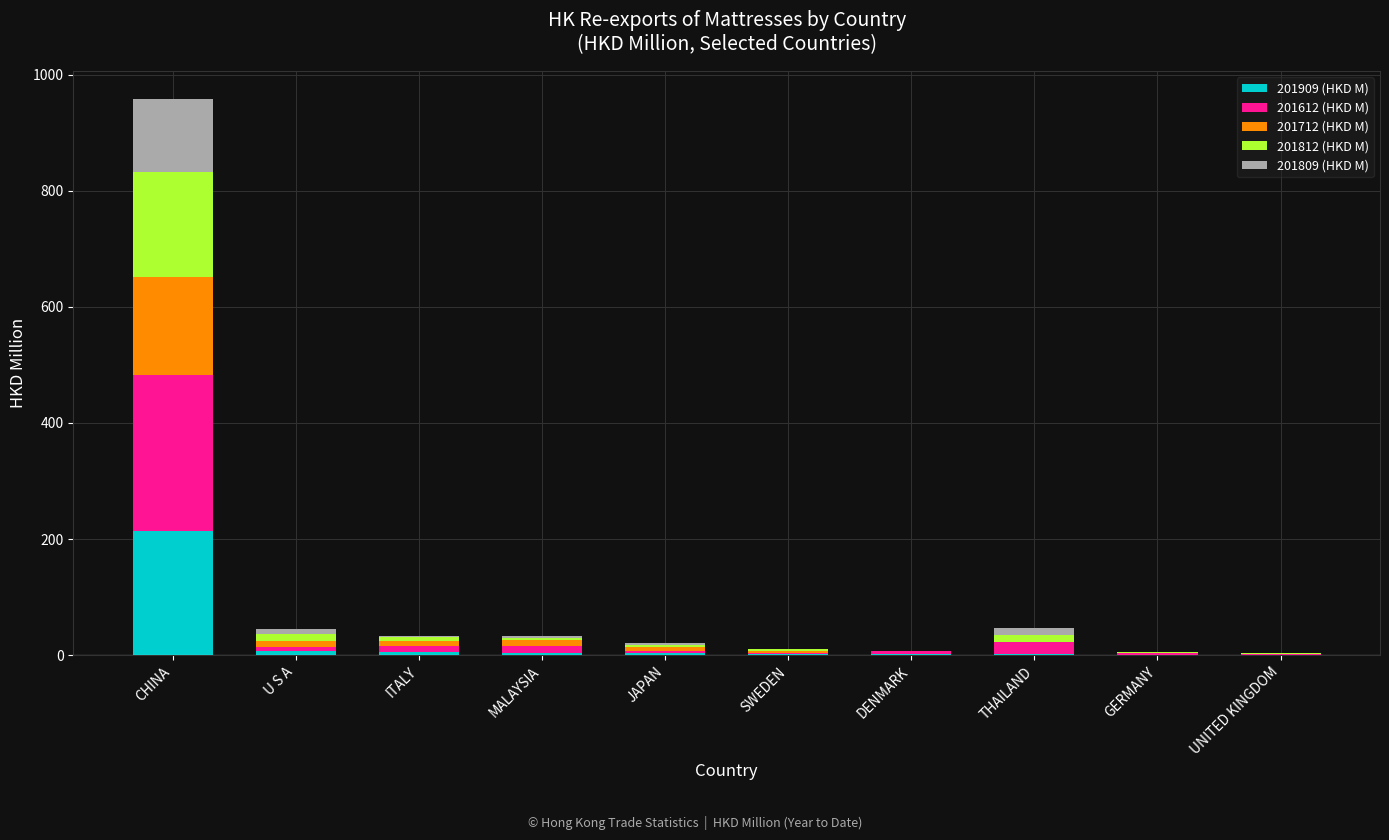

What is the total value across all series at JAPAN?

21.7